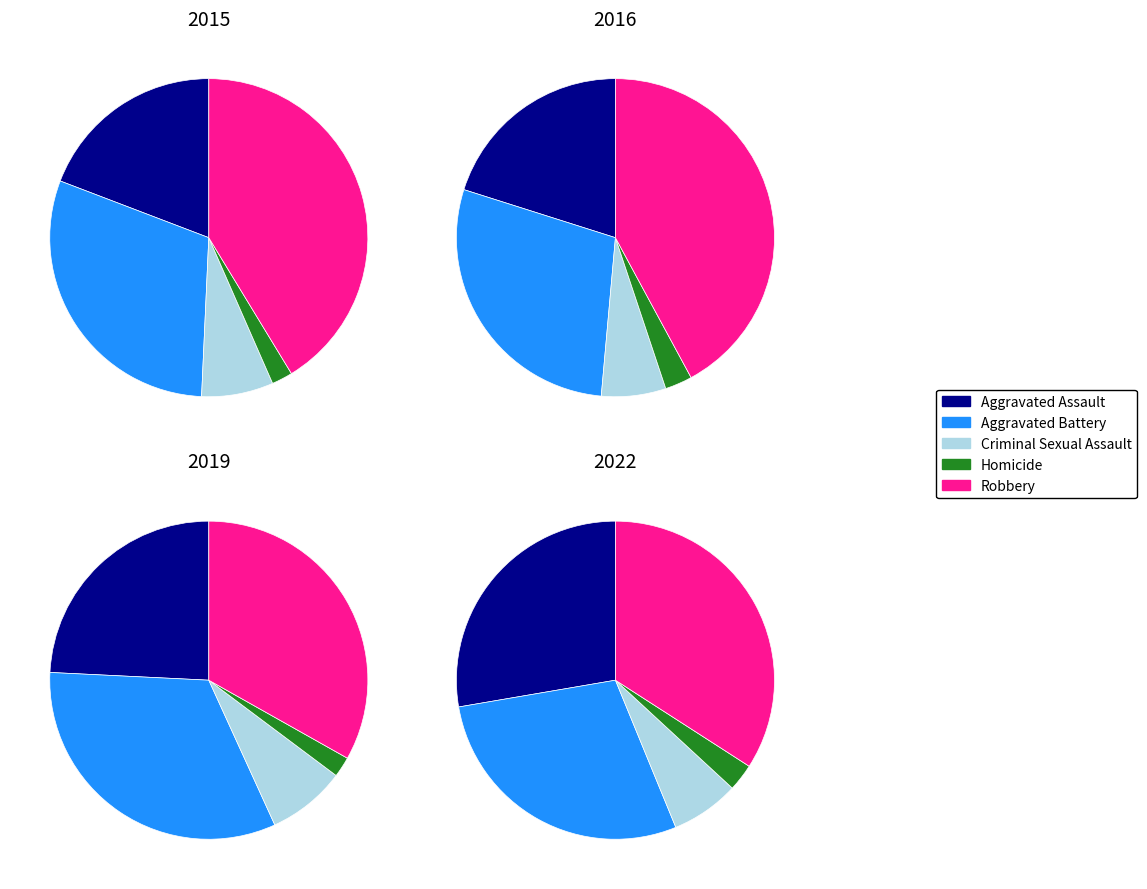

Rank the categories by 2019 value from lowest to highest.

Homicide, Criminal Sexual Assault, Aggravated Assault, Aggravated Battery, Robbery